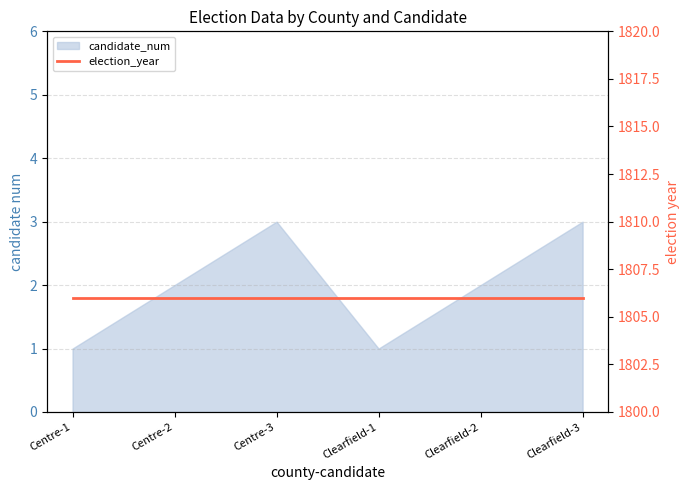

What is the smallest value displayed?

1